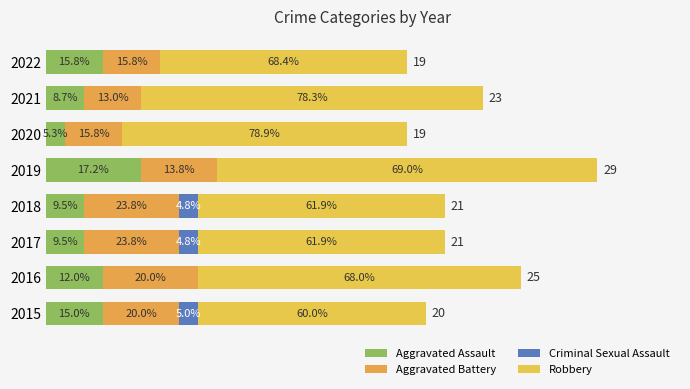

Which series has the largest total across all categories?

Robbery